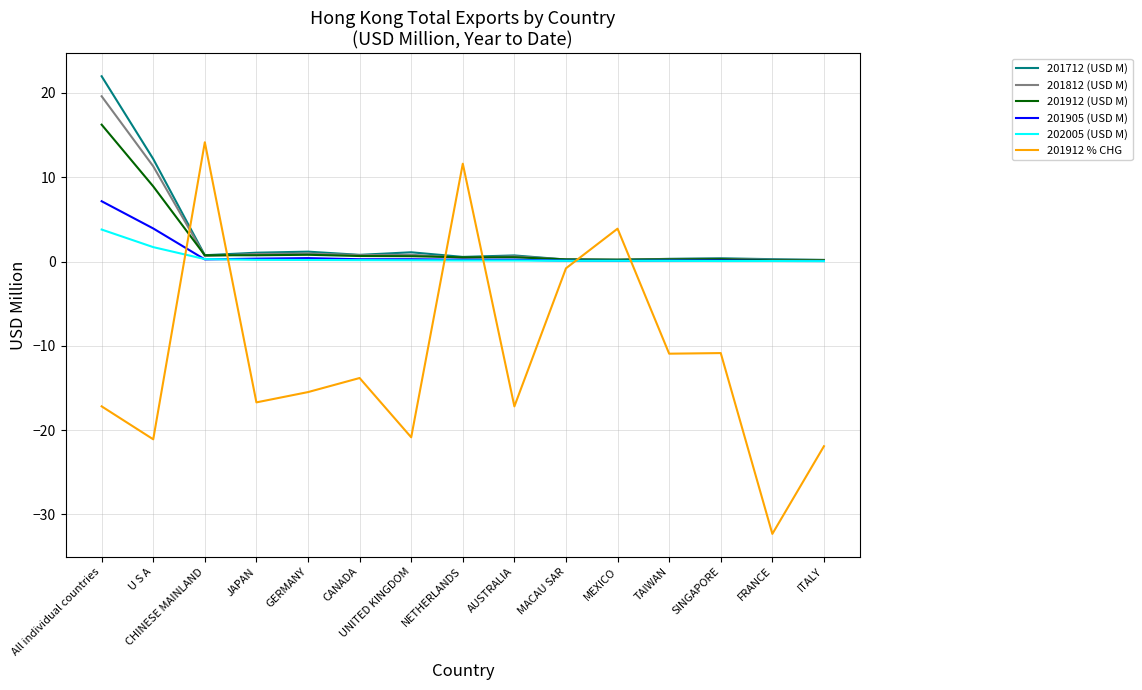

Which series has the widest spread of values?

201912 % CHG